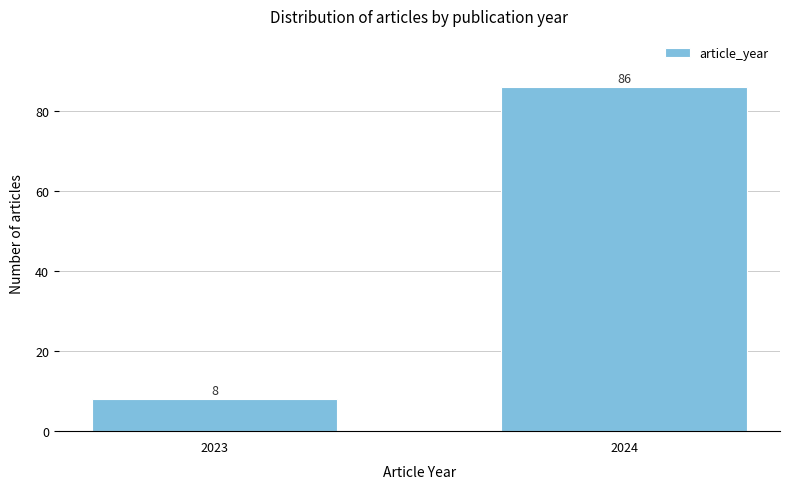

Reading left to right, what are all the values shown in this chart?

2023=8	2024=86